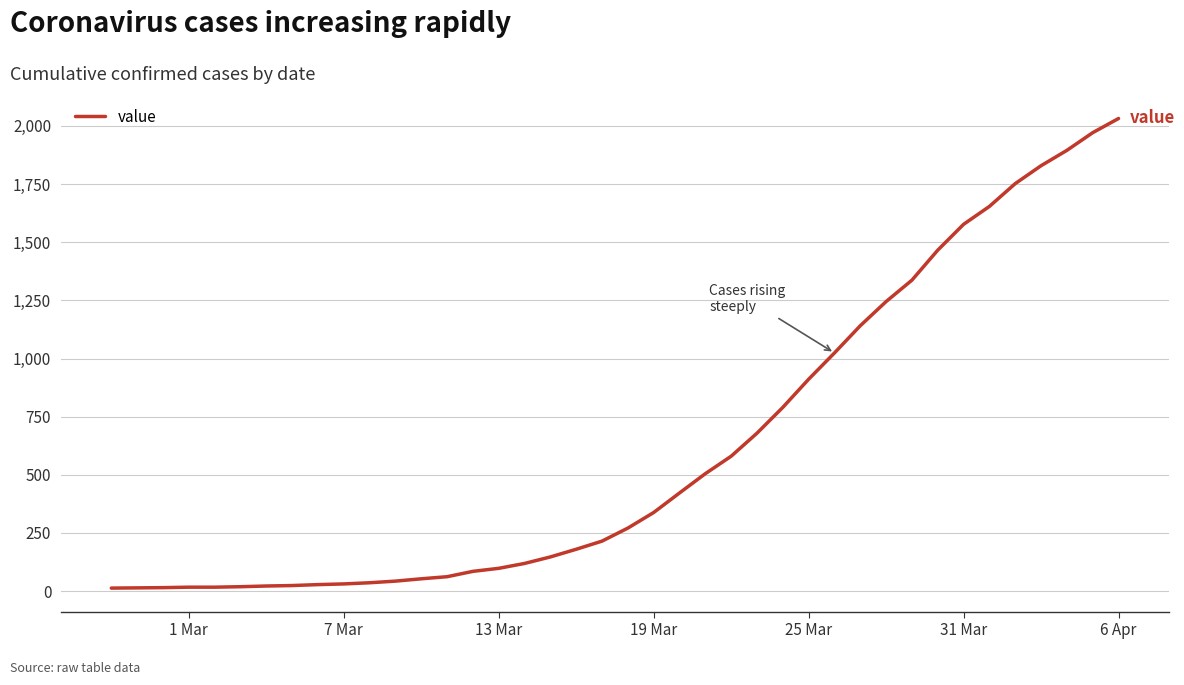

What is the difference between the maximum and minimum values?

2019